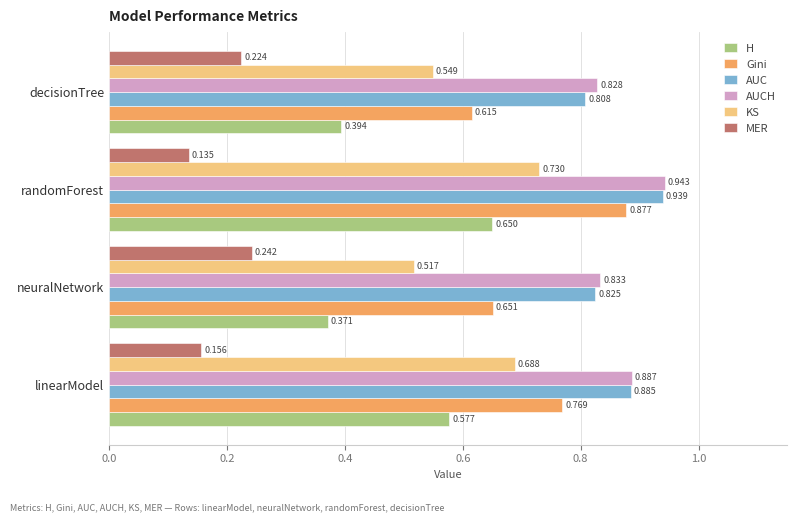

Count the AUC values in the range 0 to 1.

4